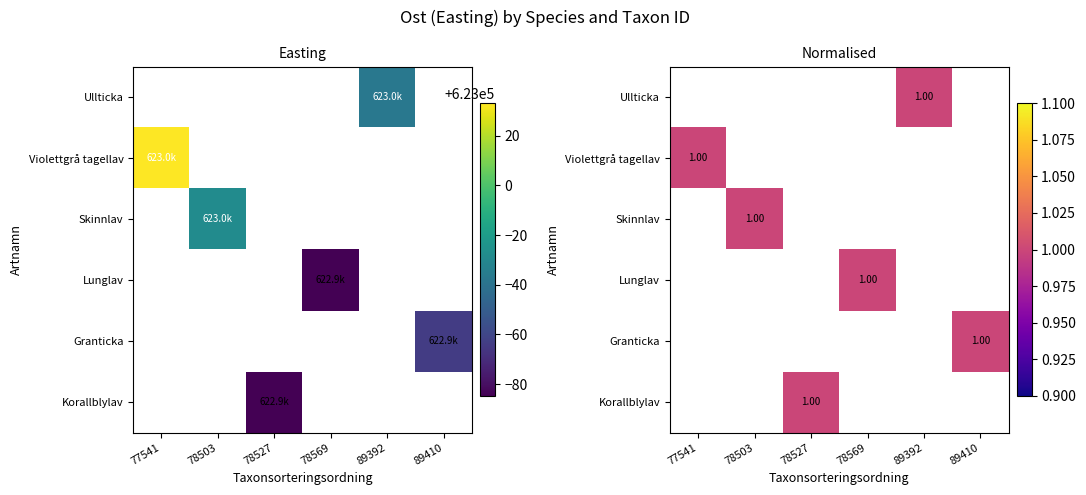

Is the value of Korallblylav at 77541 greater than the value of Ullticka at 89410?

No